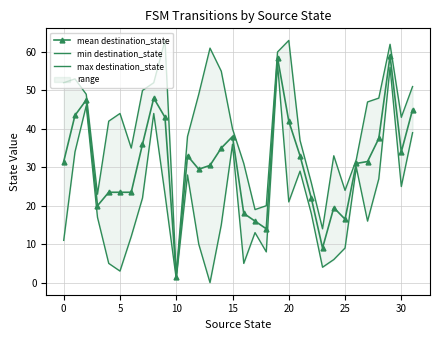

Reading left to right, what are all the values shown in this chart?

mean destination_state: 31.5	43.5	47.5	20.0	23.5	23.5	23.5	36.0	48.0	43.0	1.5	33.0	29.5	30.5	35.0	38.0	18.0	16.0	14.0	58.5	42.0	33.0	22.0	9.0	19.5	16.5	31.0	31.5	37.5	59.0	34.0	45.0
min destination_state: 11.0	34.0	46.0	17.0	5.0	3.0	12.0	22.0	44.0	23.0	1.0	28.0	10.0	0.0	15.0	36.0	5.0	13.0	8.0	57.0	21.0	29.0	18.0	4.0	6.0	9.0	30.0	16.0	27.0	56.0	25.0	39.0
max destination_state: 52.0	53.0	49.0	23.0	42.0	44.0	35.0	50.0	52.0	63.0	2.0	38.0	49.0	61.0	55.0	40.0	31.0	19.0	20.0	60.0	63.0	37.0	26.0	14.0	33.0	24.0	32.0	47.0	48.0	62.0	43.0	51.0